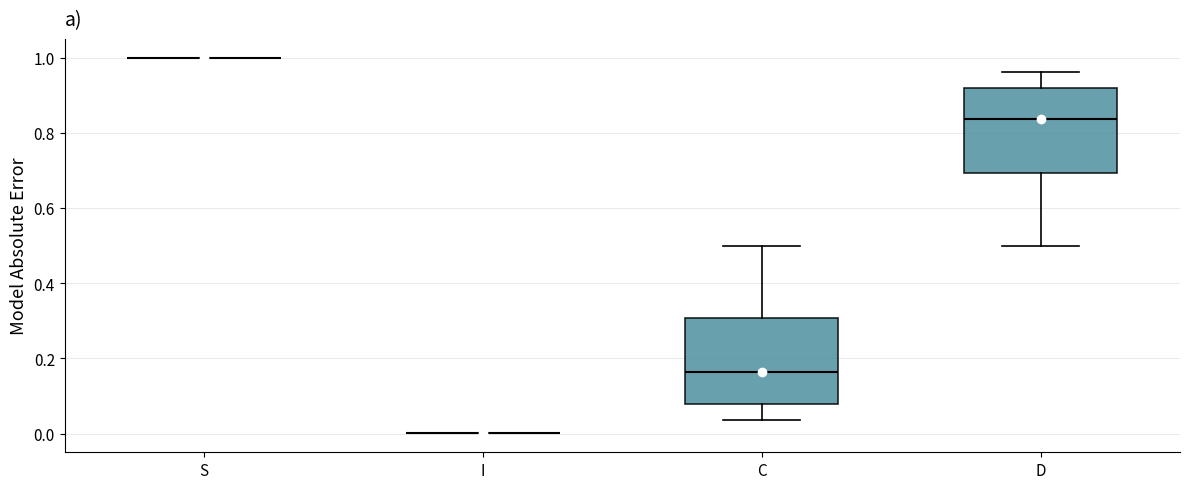

Where does the lower whisker of the box for D end on the y-axis? The values are not printed on the chart, so give them approximately, as read against the axis.

0.50